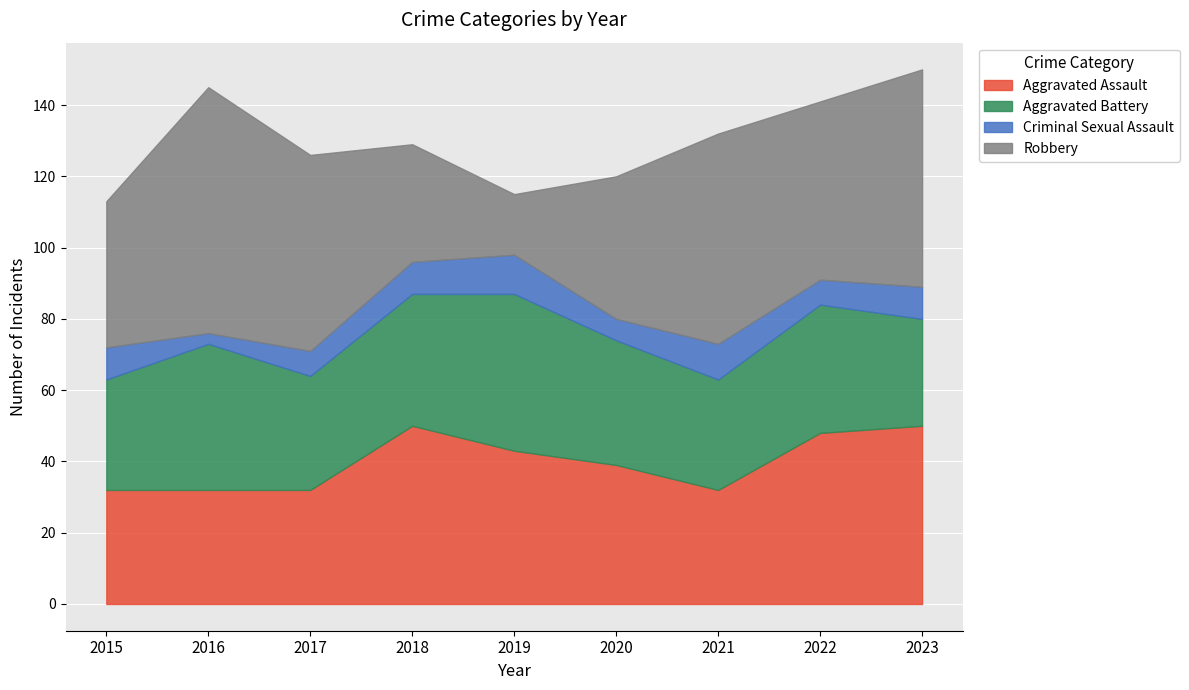

Which series has the largest total across all categories?

Robbery